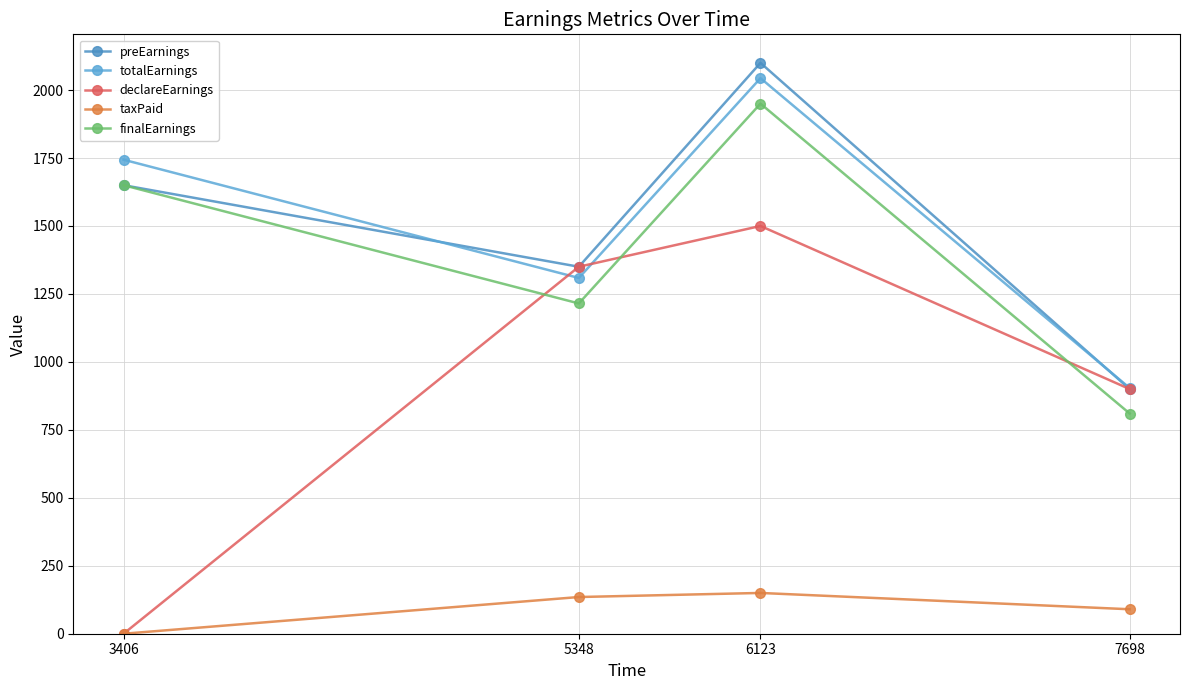

At which category does preEarnings reach its first local valley?

5348